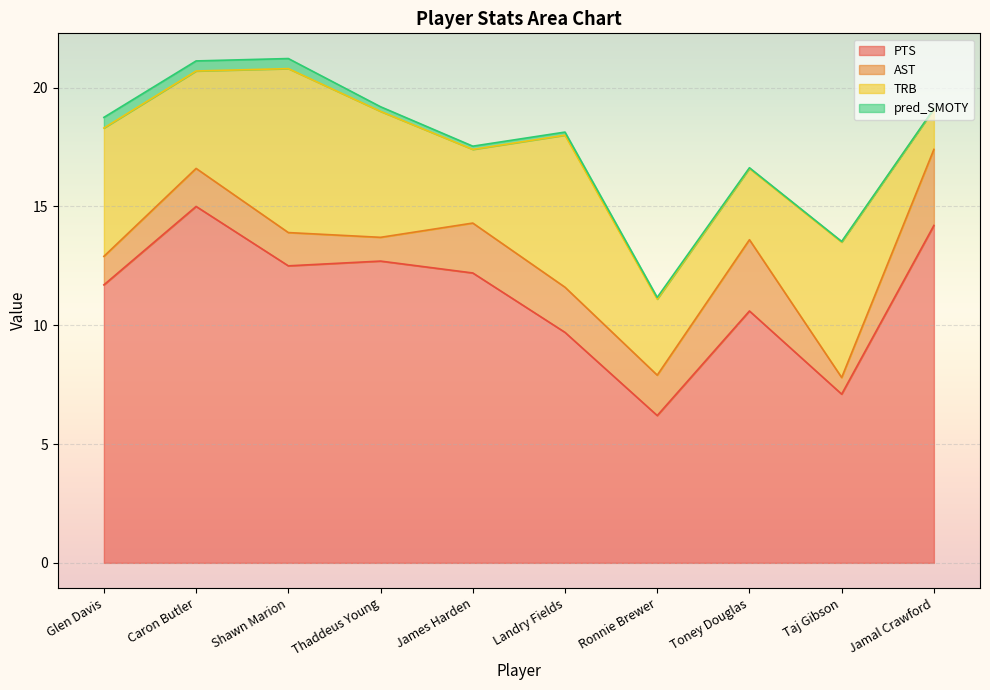

Reading left to right, what are all the values shown in this chart?

PTS: 11.7	15.0	12.5	12.7	12.2	9.7	6.2	10.6	7.1	14.2
AST: 1.2	1.6	1.4	1.0	2.1	1.9	1.7	3.0	0.7	3.2
TRB: 5.4	4.1	6.9	5.3	3.1	6.4	3.2	3.0	5.7	1.7
pred_SMOTY: 0.4	0.4	0.4	0.2	0.1	0.1	0.1	0.0	0.0	0.0